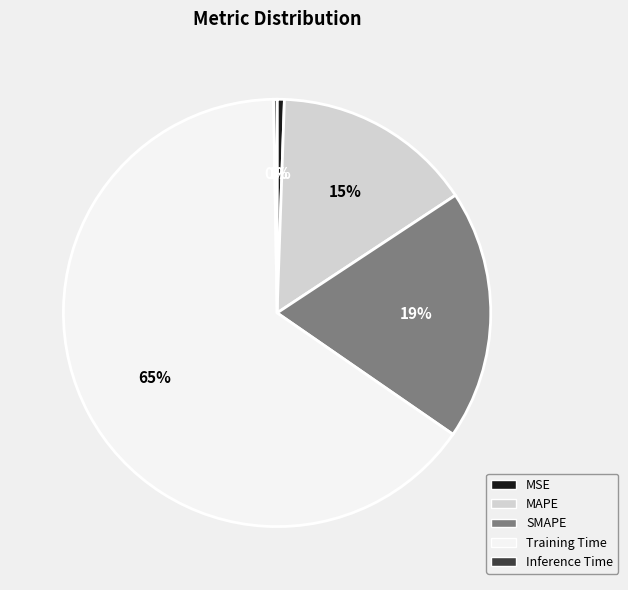

The MAPE slice represents 15% of the pie. True or false?

True